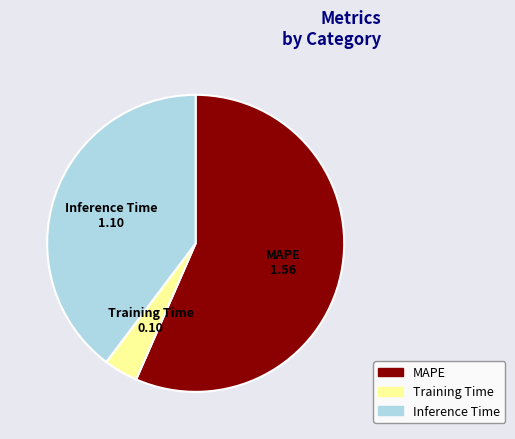

What is the largest slice in the pie chart?

MAPE